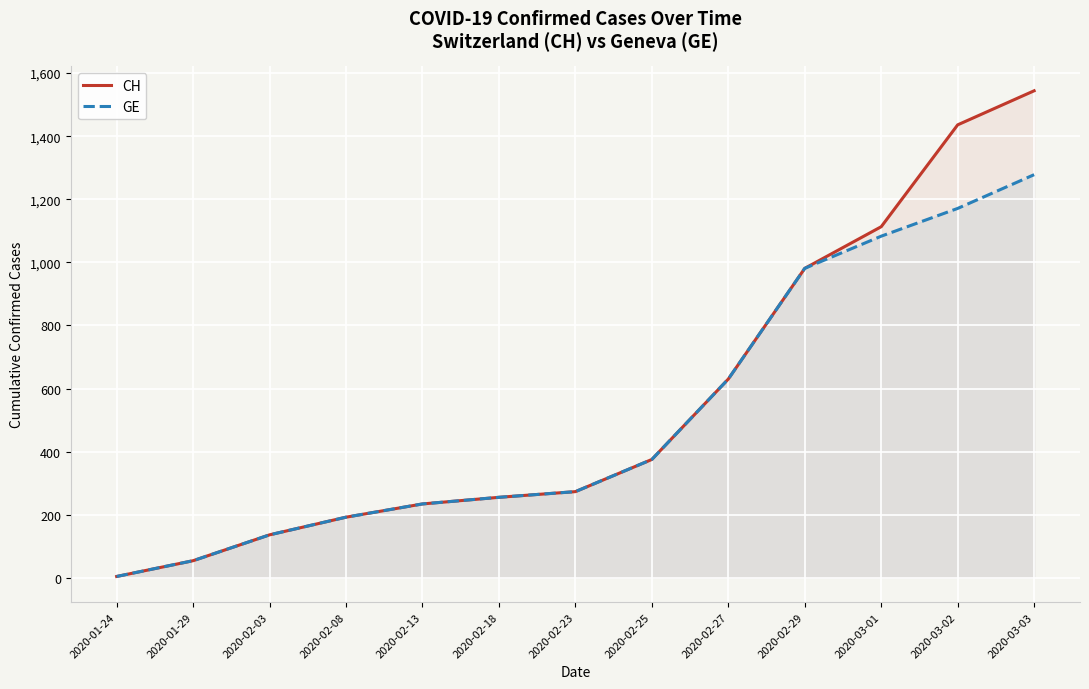

What is the maximum value shown in the chart?

1544